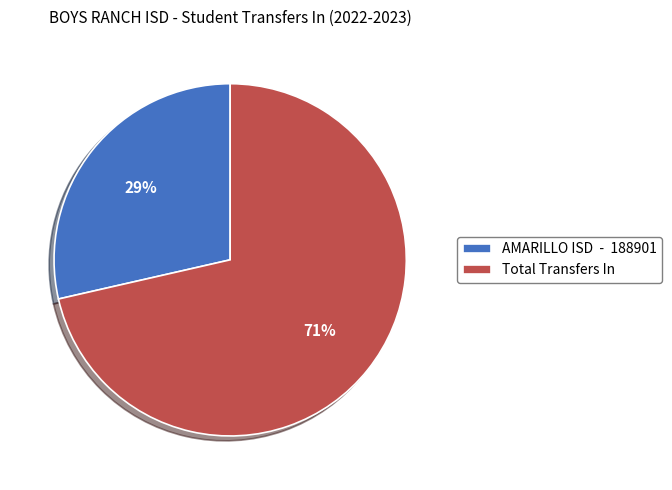

Count the number of slices in the pie.

2